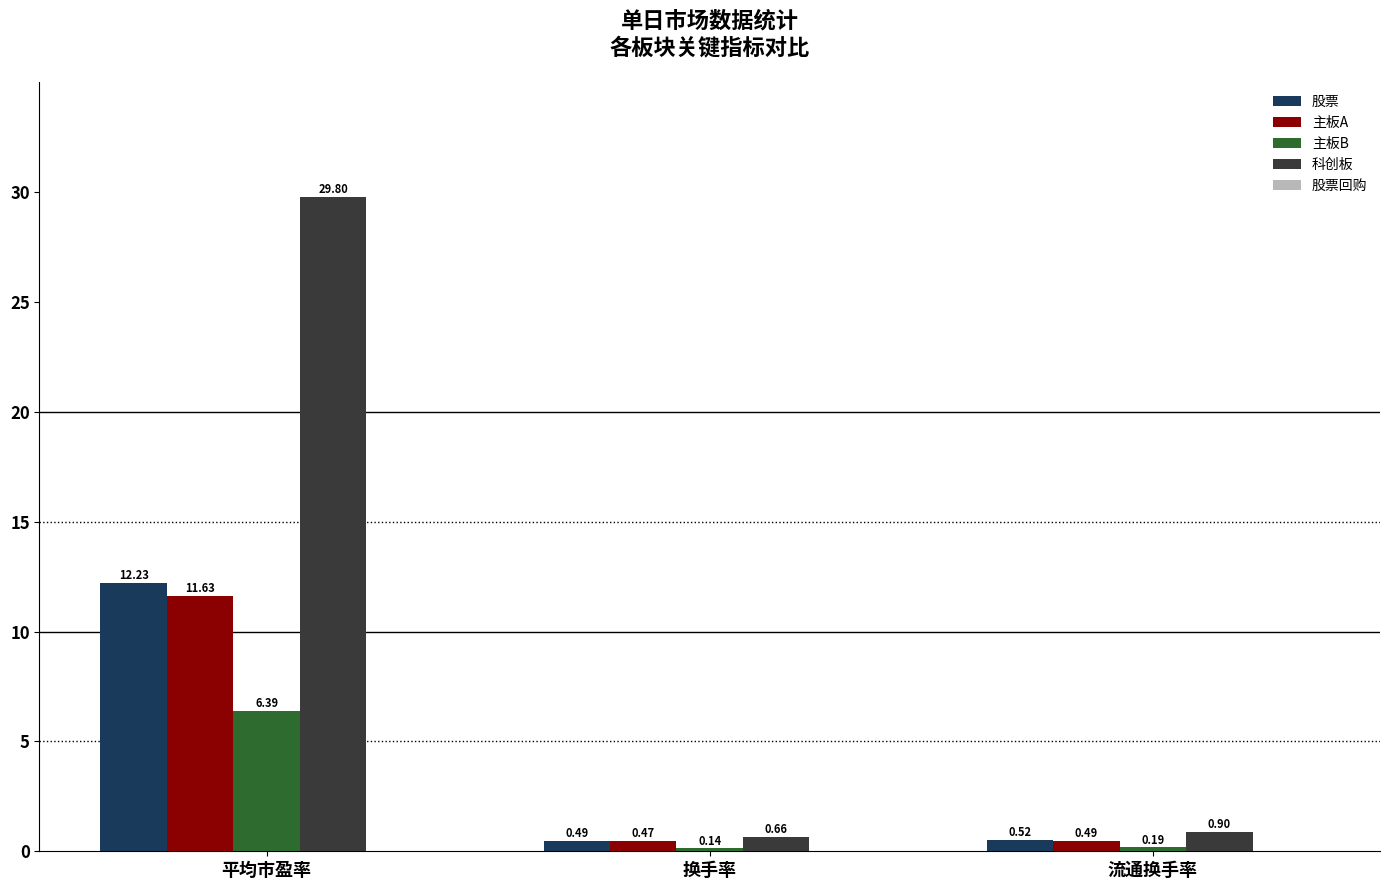

At 流通换手率, list the series in order from smallest to largest.

主板B, 主板A, 股票, 科创板